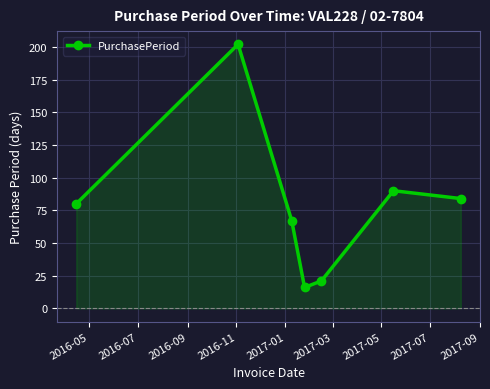

True or false: the data has more than 1 interior local peaks.

True